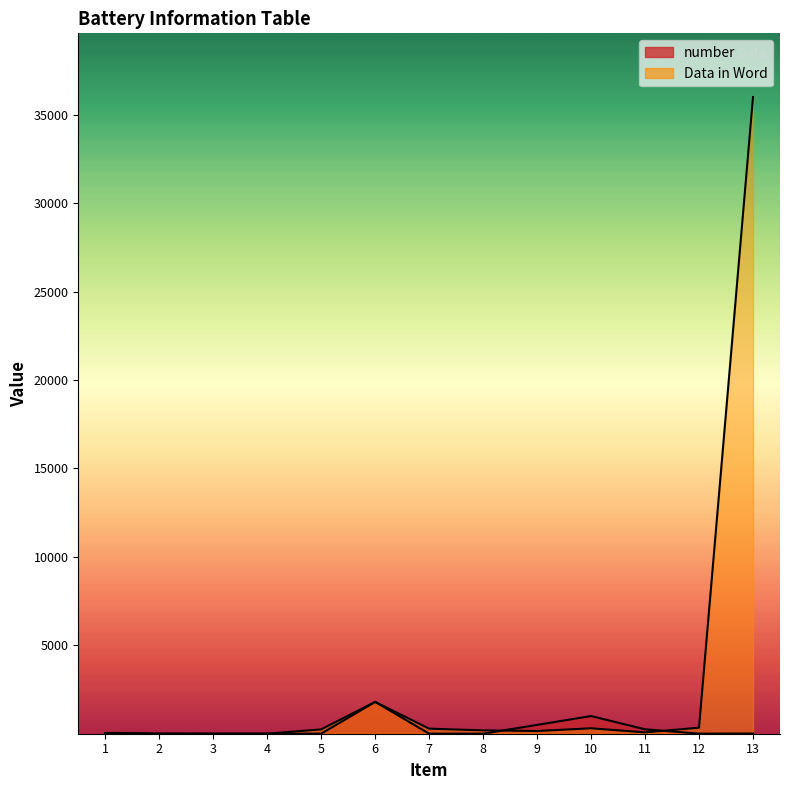

Which has a higher value, 13 or 11?

11